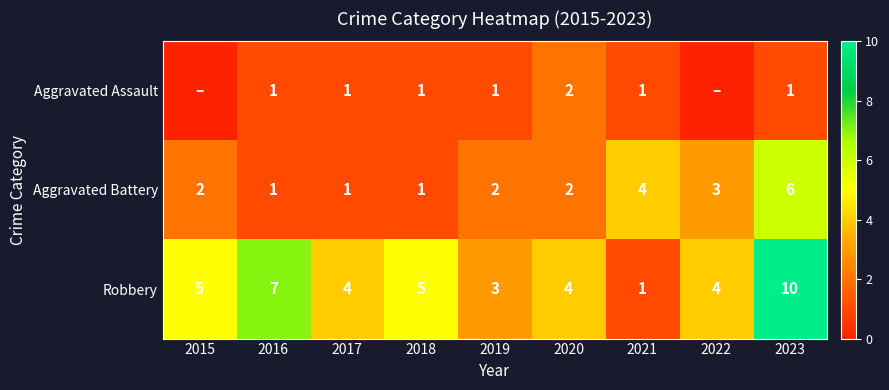

Read the Robbery value at 2021.

1